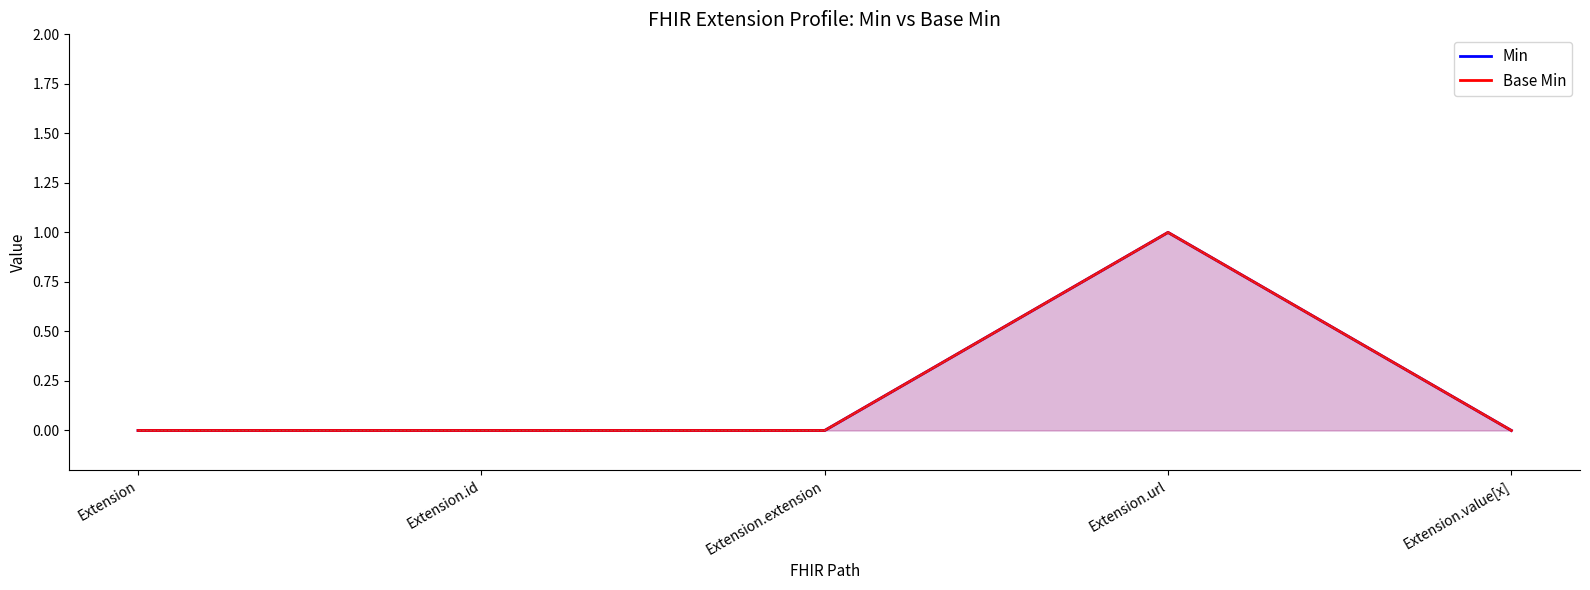

At how many categories does at least one series exceed 0?

1